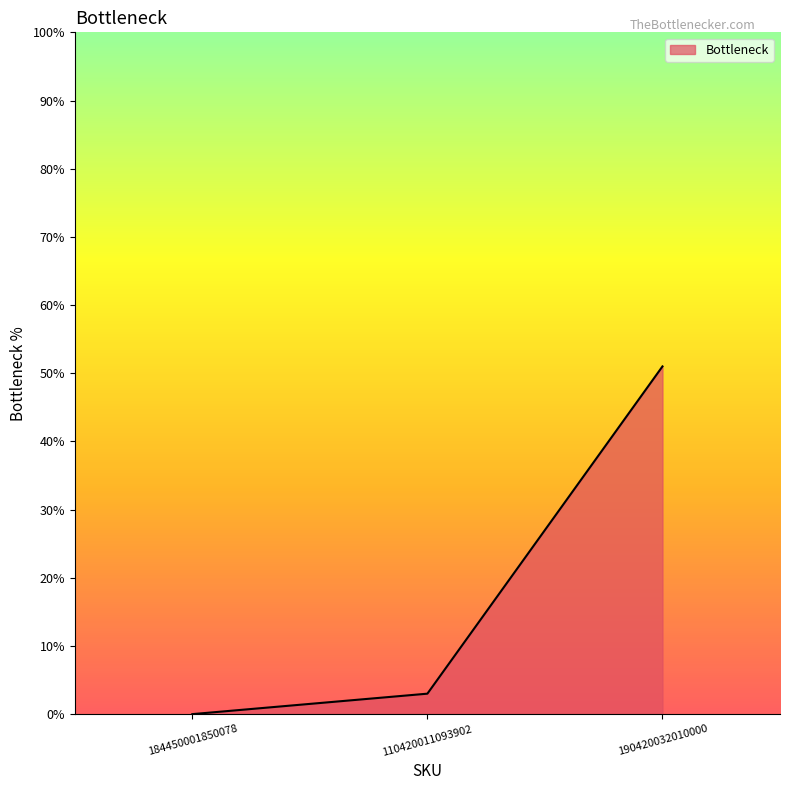

The value at 184450001850078 is 21. True or false?

False